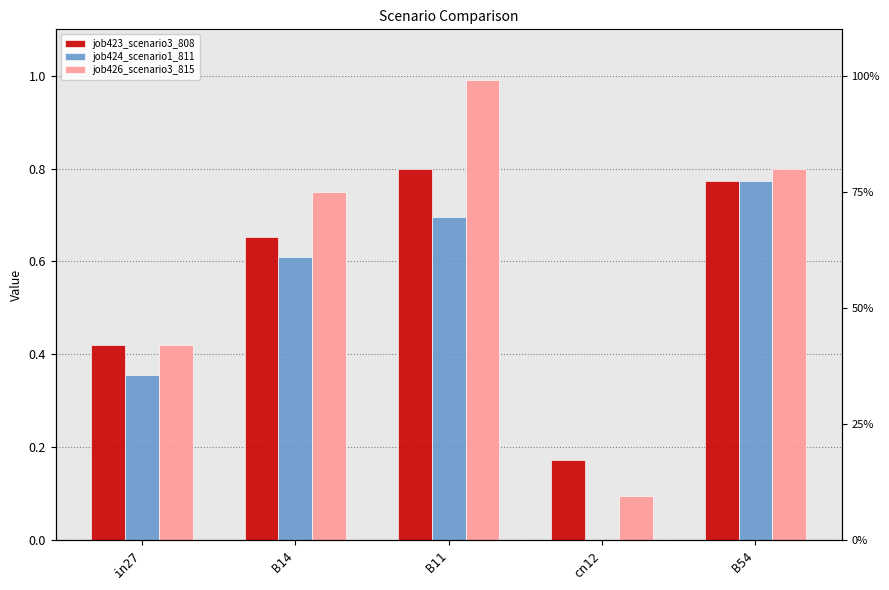

Rank the series at cn12 from lowest to highest value.

job424_scenario1_811, job426_scenario3_815, job423_scenario3_808